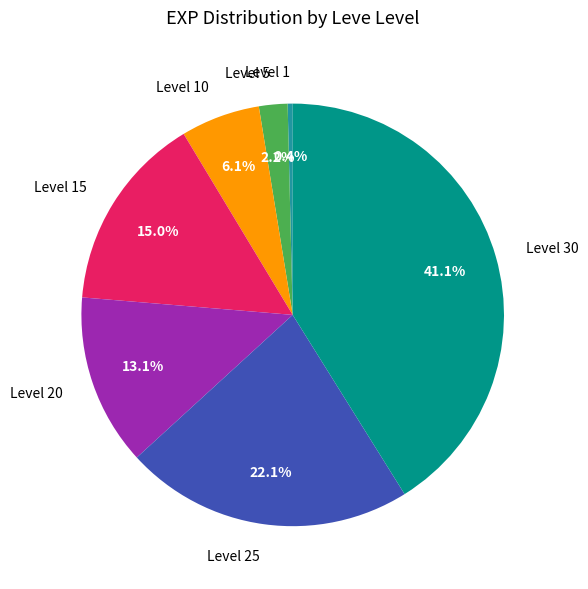

True or false: Level 25 accounts for 22% of the total.

True